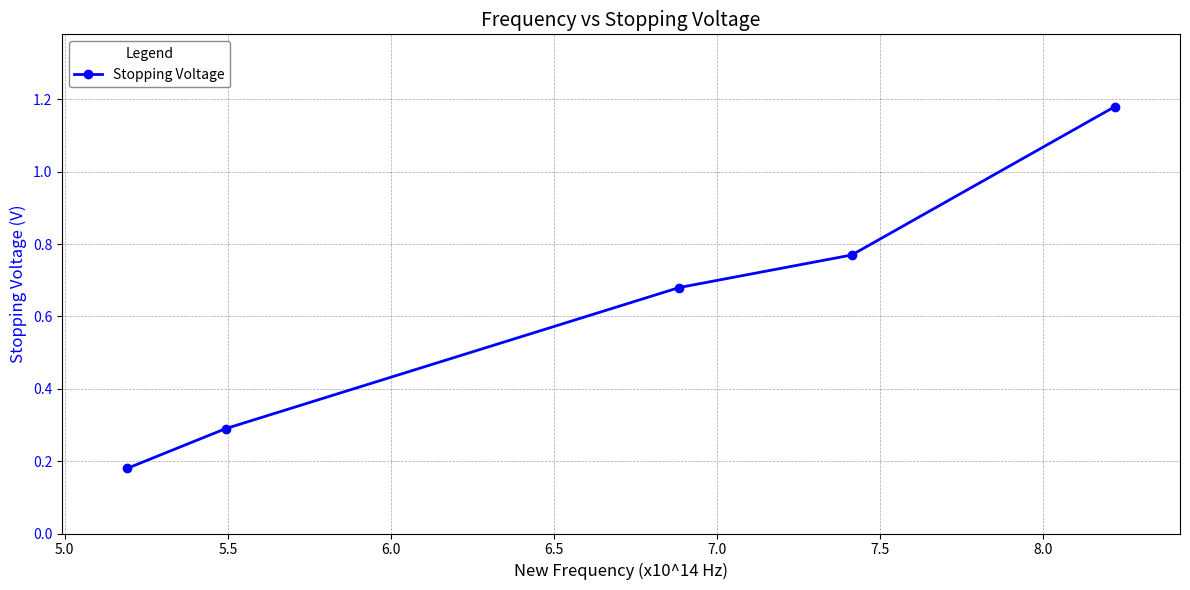

Count the values in the range 0 to 1.

4